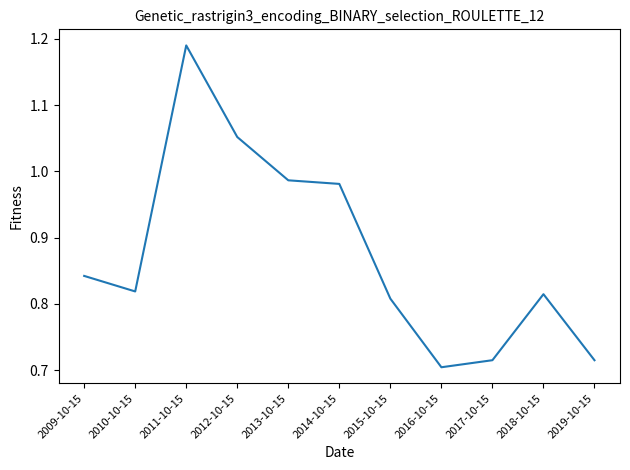

What is the average value?

0.9